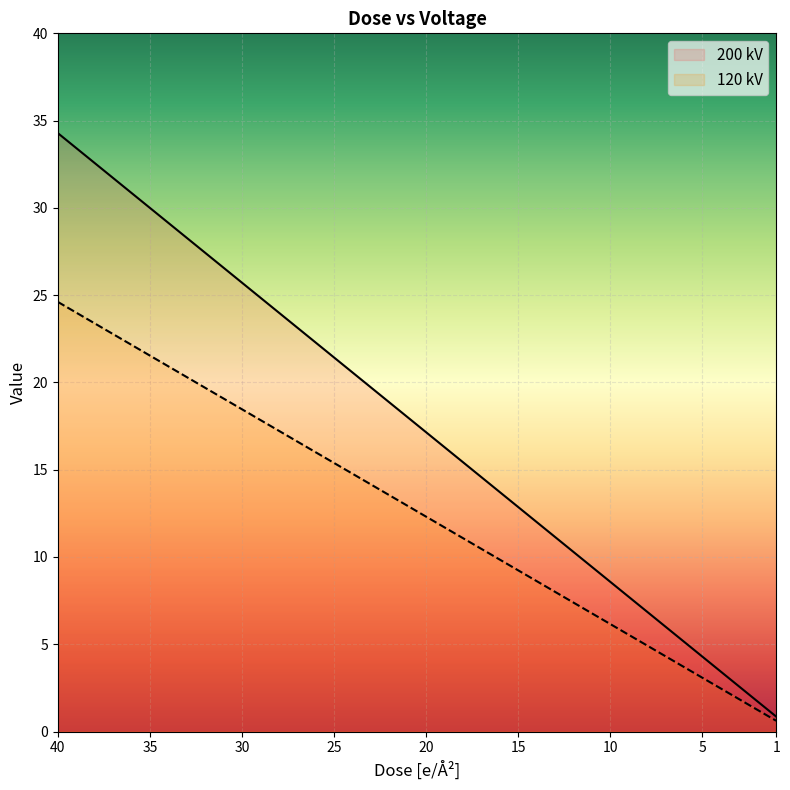

What is the sum of all 120 kV values?

504.6